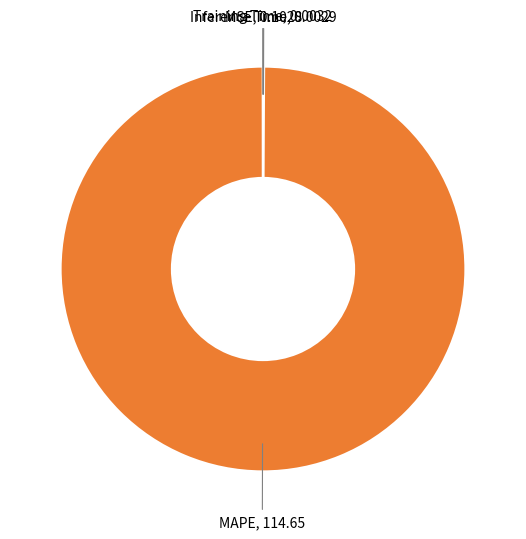

Is there a majority slice in this chart?

Yes